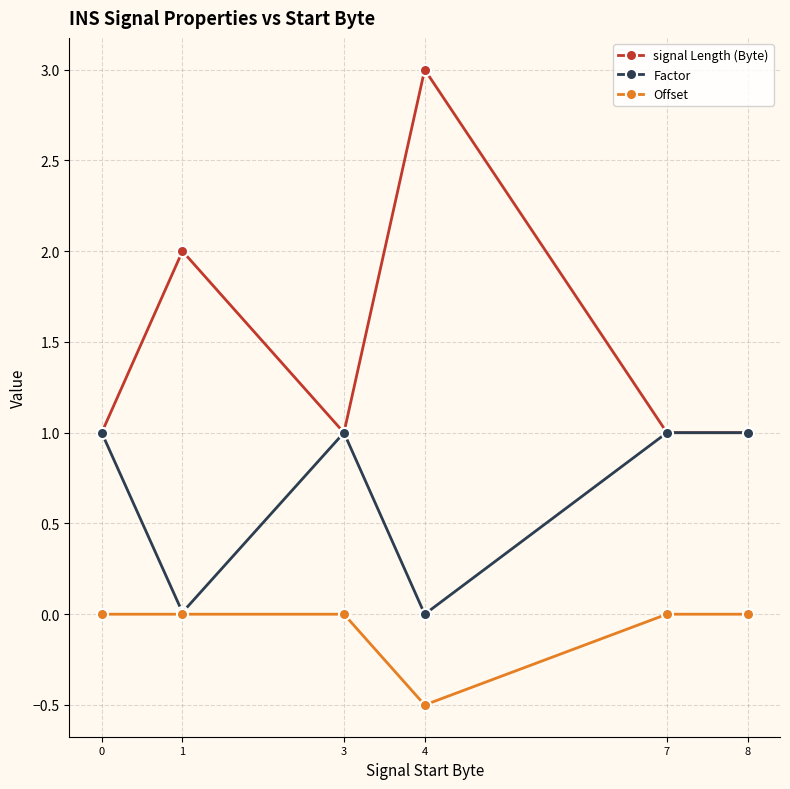

List the series in order of their peak value, lowest first.

Offset, Factor, signal Length (Byte)